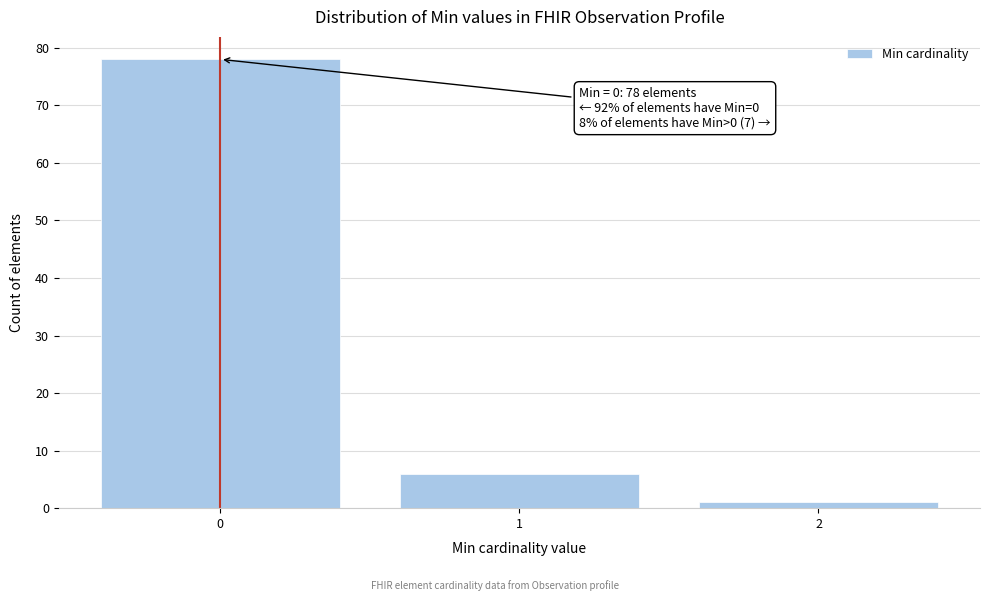

Reading left to right, what are all the values shown in this chart?

78	6	1